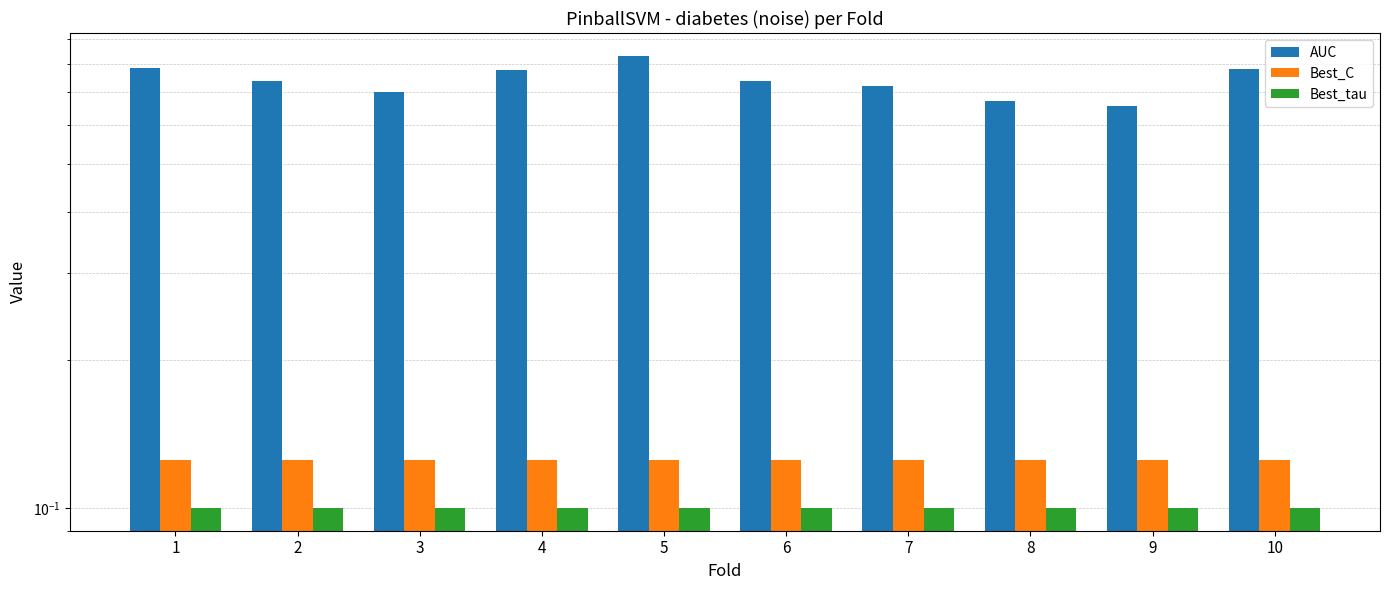

The value of Best_C at 4 is 0.1. True or false?

True